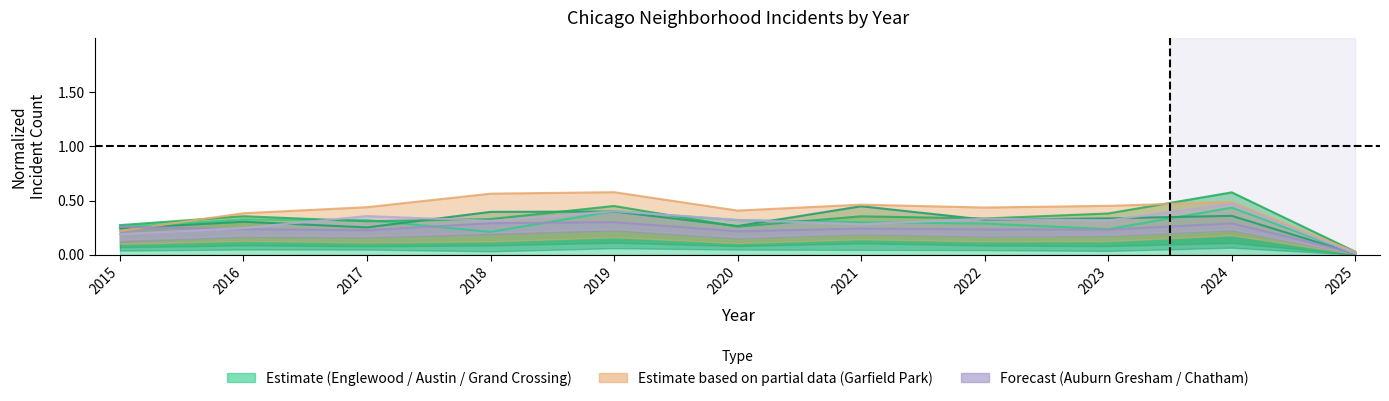

What is the total value across all series at 2021?

1.6